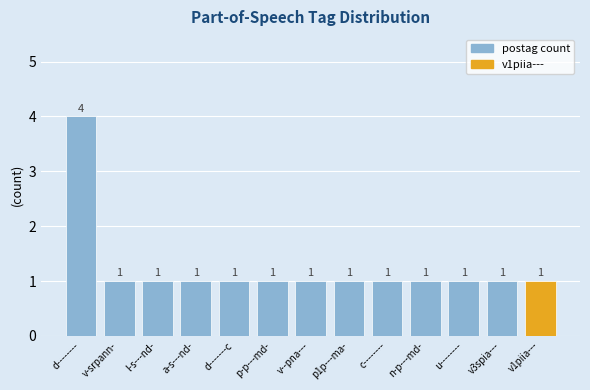

Reading left to right, what are all the values shown in this chart?

4	1	1	1	1	1	1	1	1	1	1	1	1